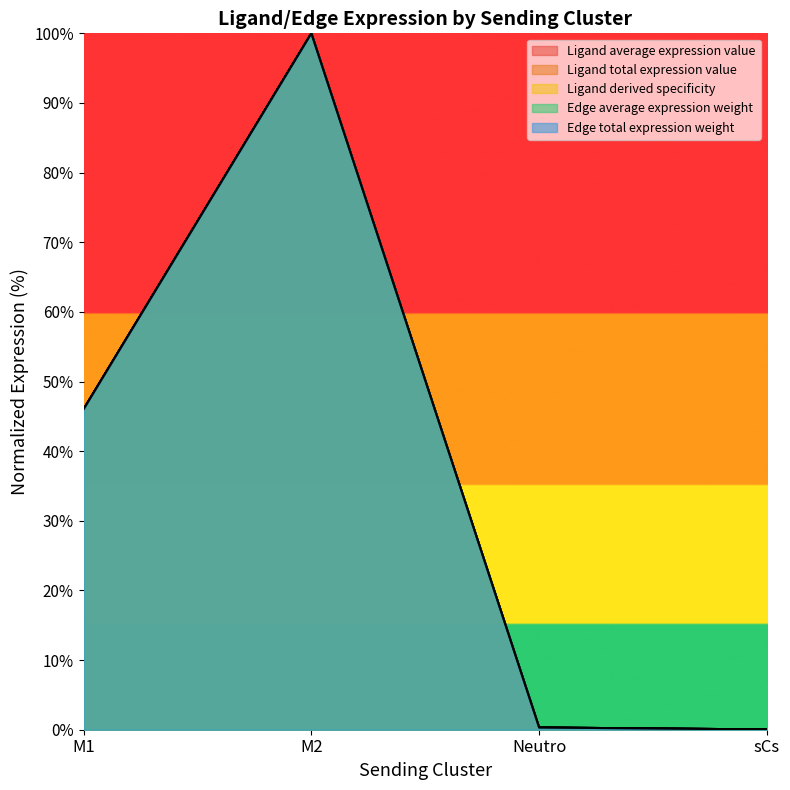

Rank the categories by Ligand total expression value value from lowest to highest.

sCs, Neutro, M1, M2